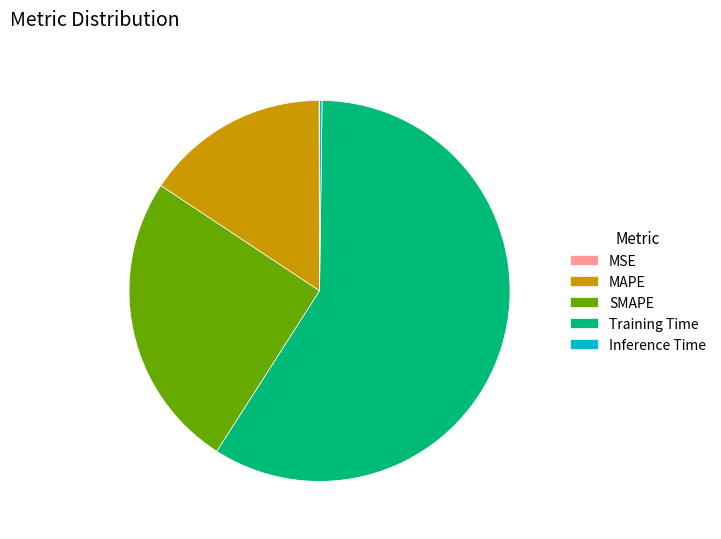

Combined, do SMAPE and Training Time account for over 50%?

Yes